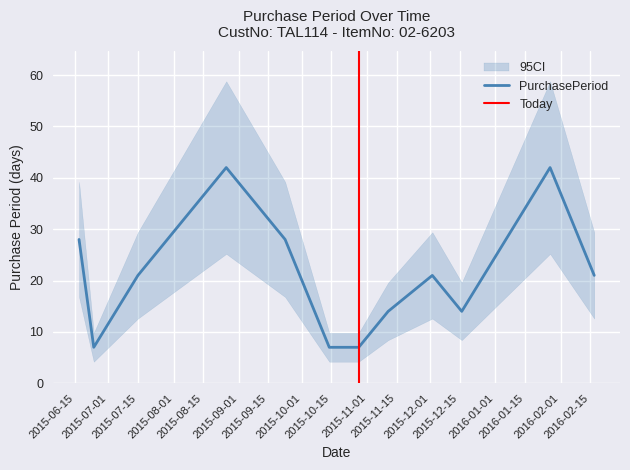

What is the highest value of the PurchasePeriod series?

42